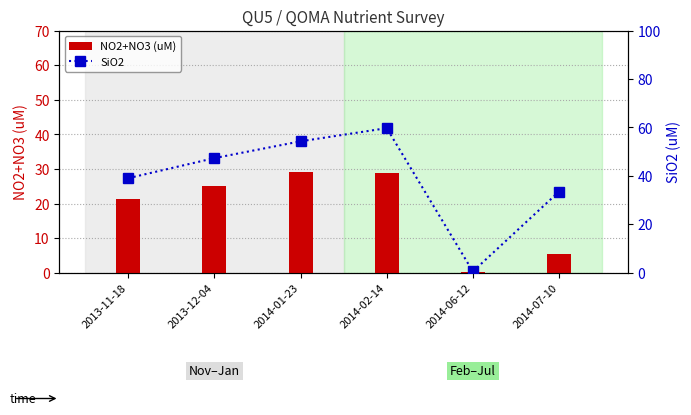

What is the difference between the maximum and second lowest values in the NO2+NO3 (uM) series?

23.9